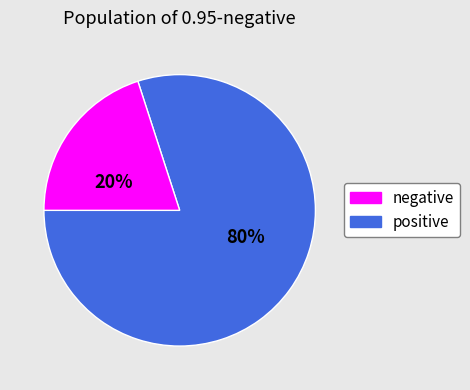

To the nearest percent, what is the difference between the largest and smallest slice percentages?

60%